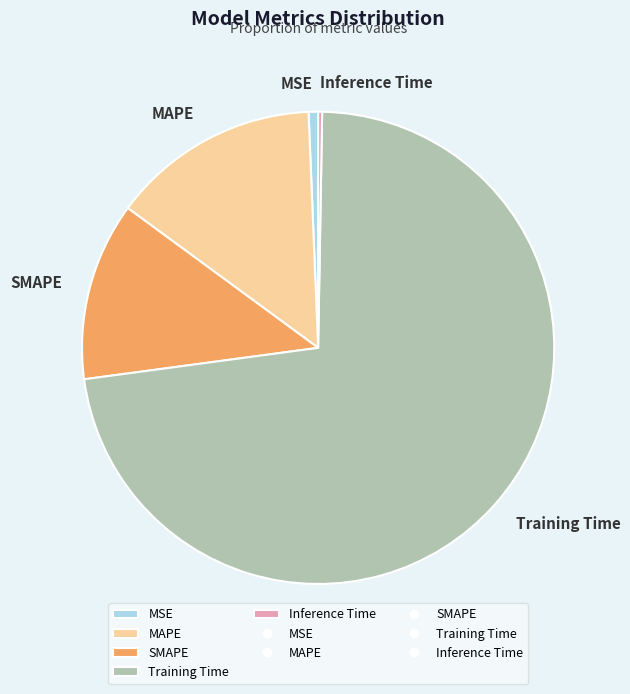

Which has a higher value, SMAPE or Training Time?

Training Time